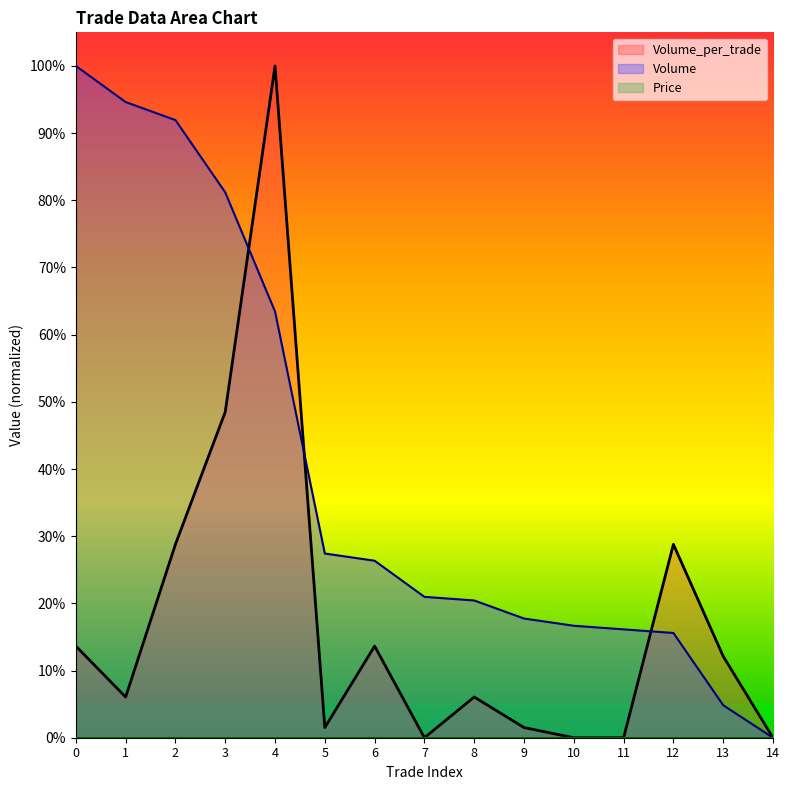

Does the chart display data point markers on the line(s)?

No